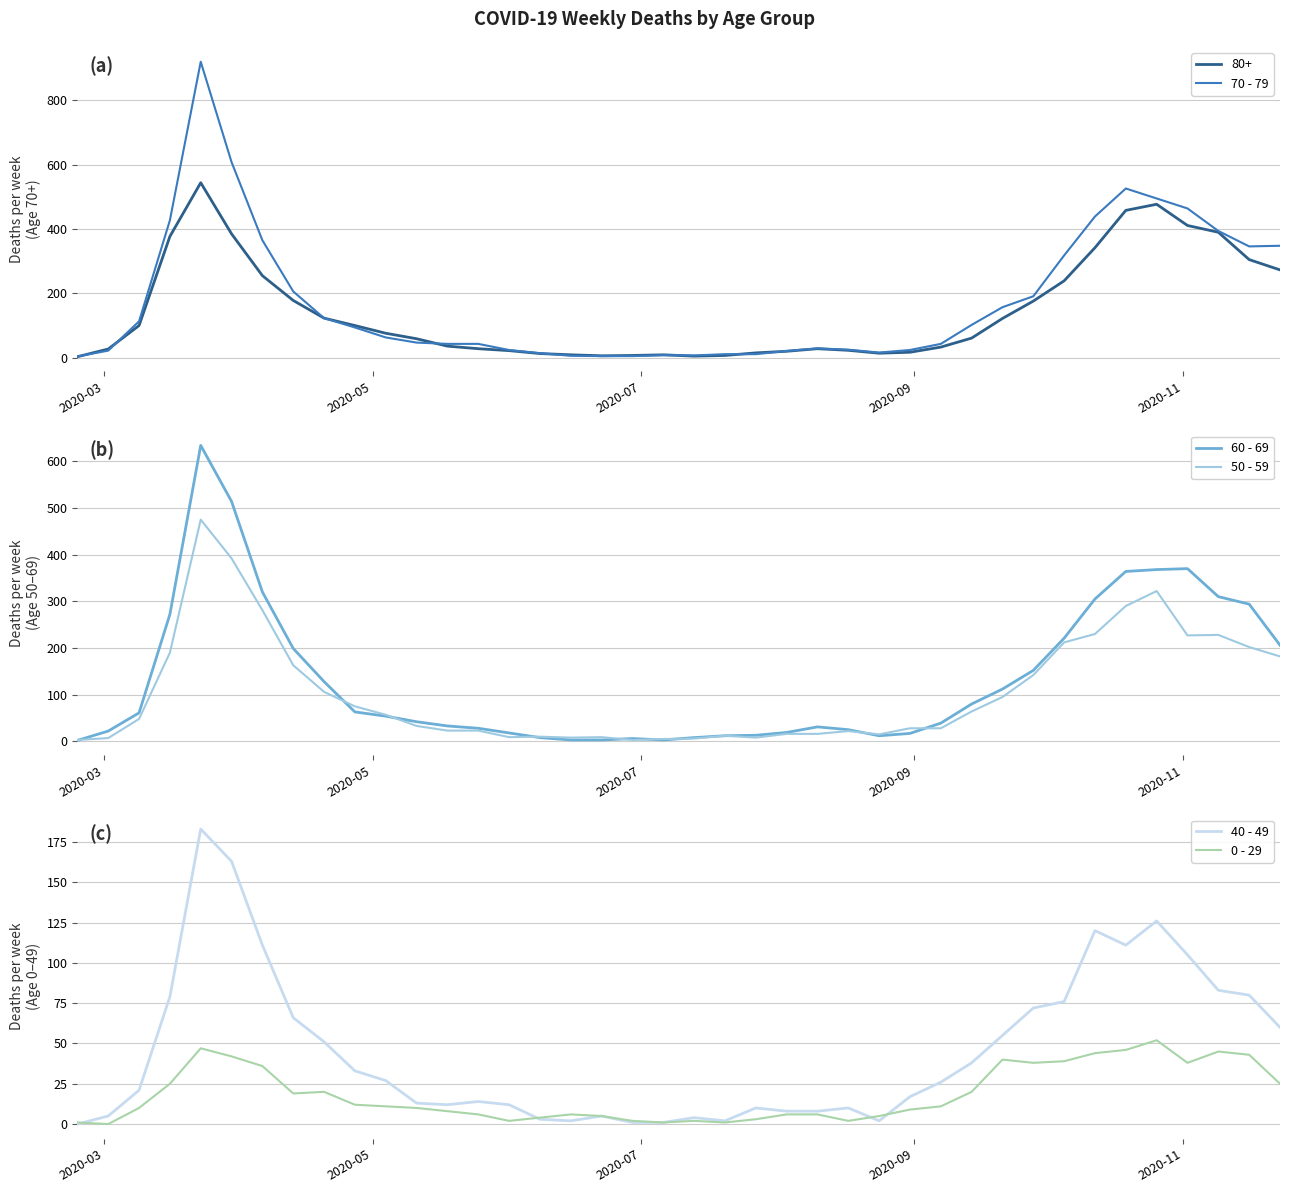

True or false: 40 - 49 has more than 1 points higher than both neighbors.

True